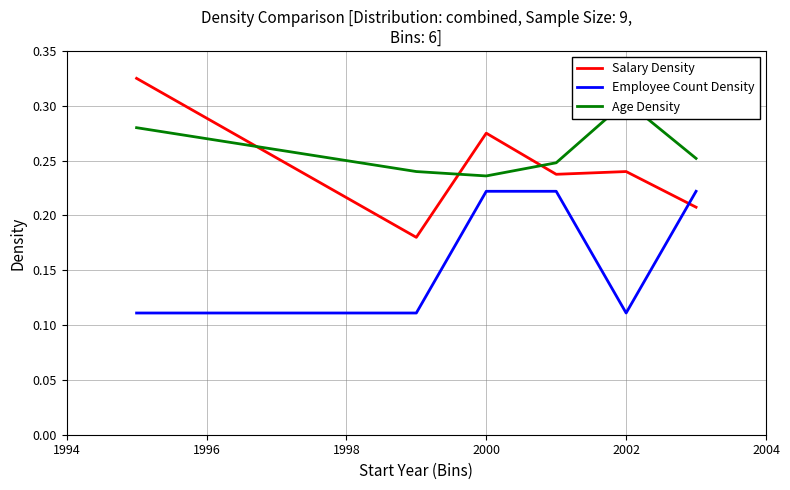

How many times do Employee Count Density and Salary Density cross each other?

1